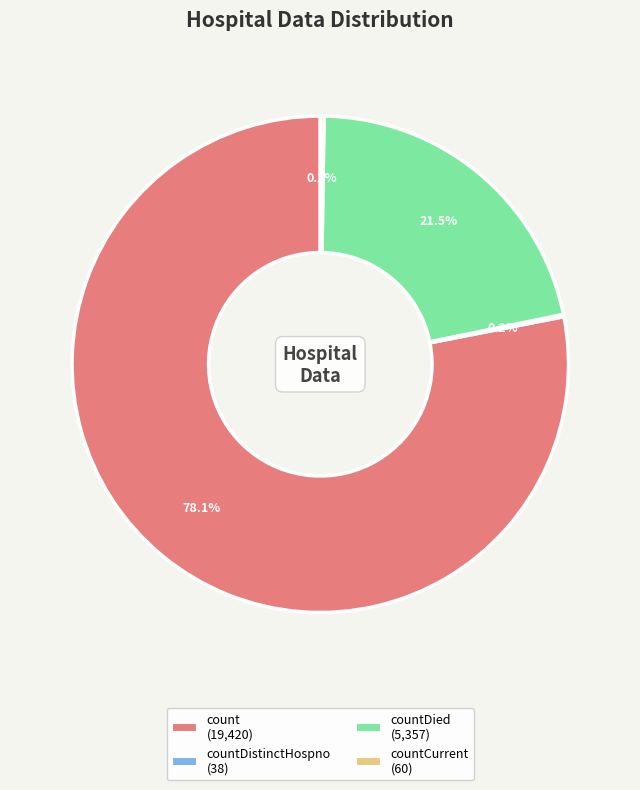

Is there any slice that represents more than half of the pie?

Yes